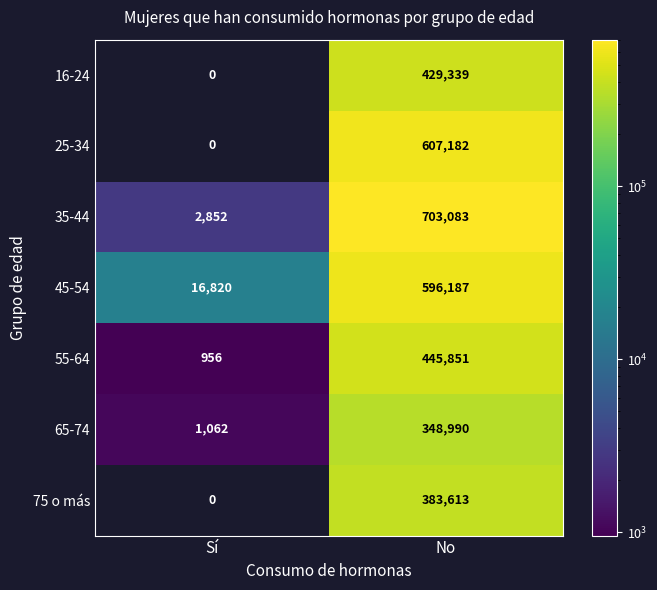

What is the greatest value displayed?

703083